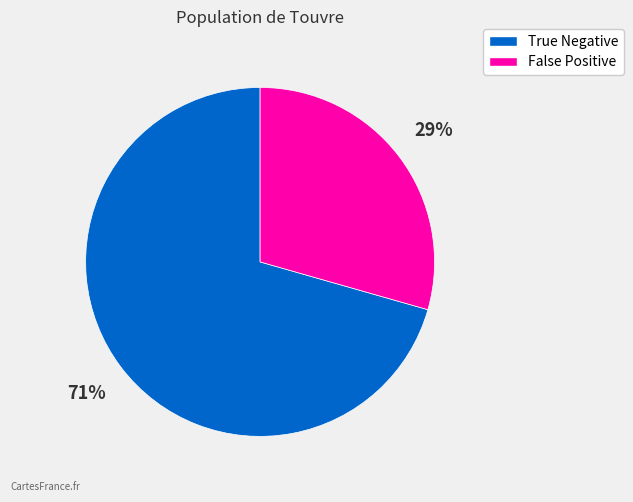

Does True Negative account for over 50% of the chart?

Yes